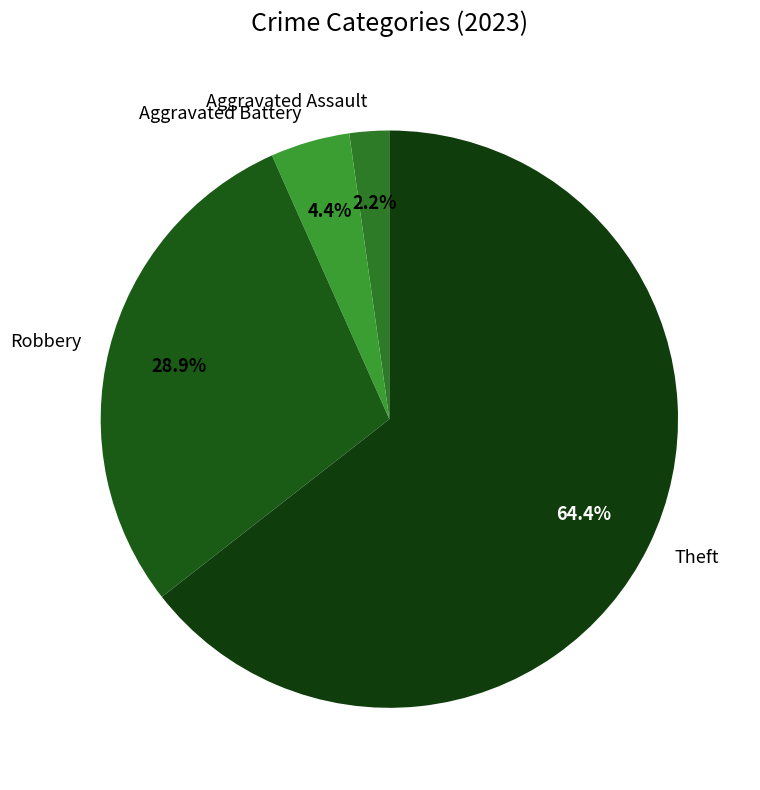

What is the ratio of the value at Aggravated Assault to the value at Aggravated Battery?

0.5